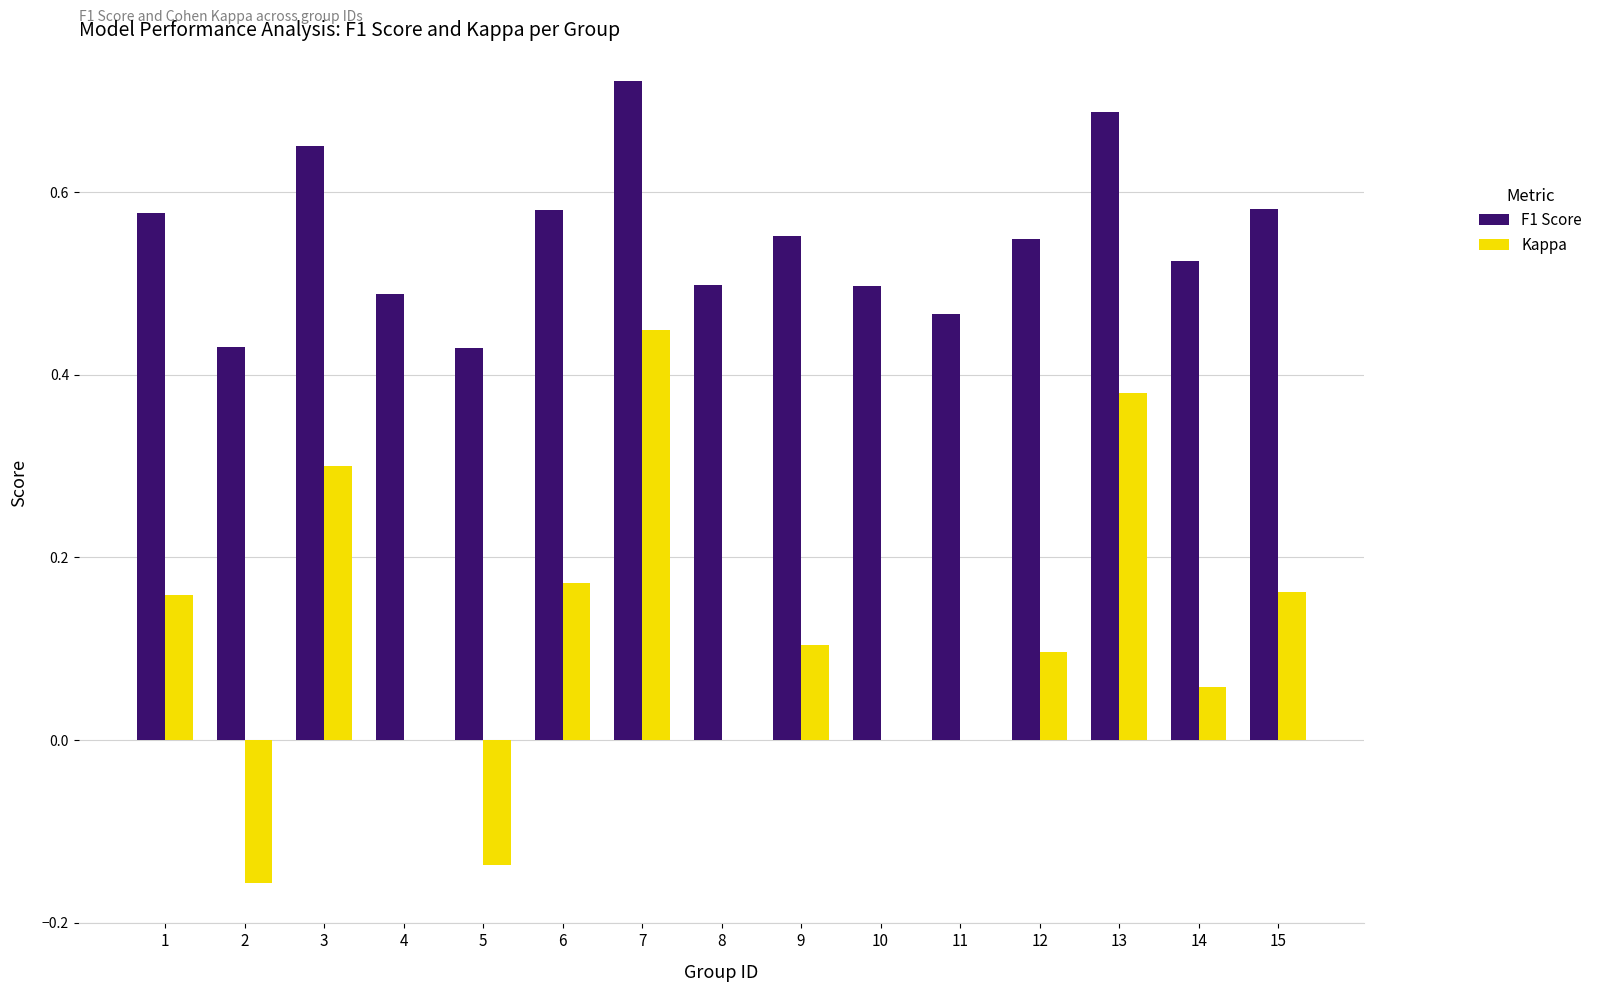

What is the sum of all F1 Score values?

8.2